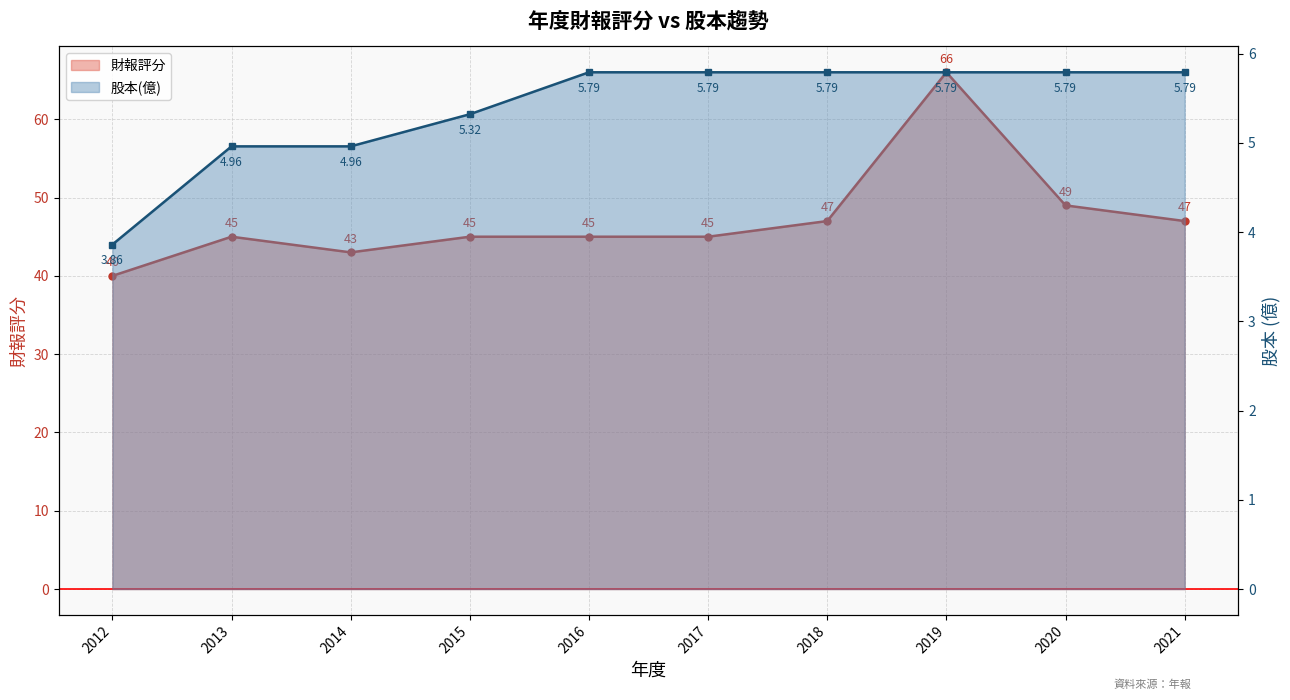

Rank the series by their average value, from highest to lowest.

財報評分 (line), 股本(億) (line)